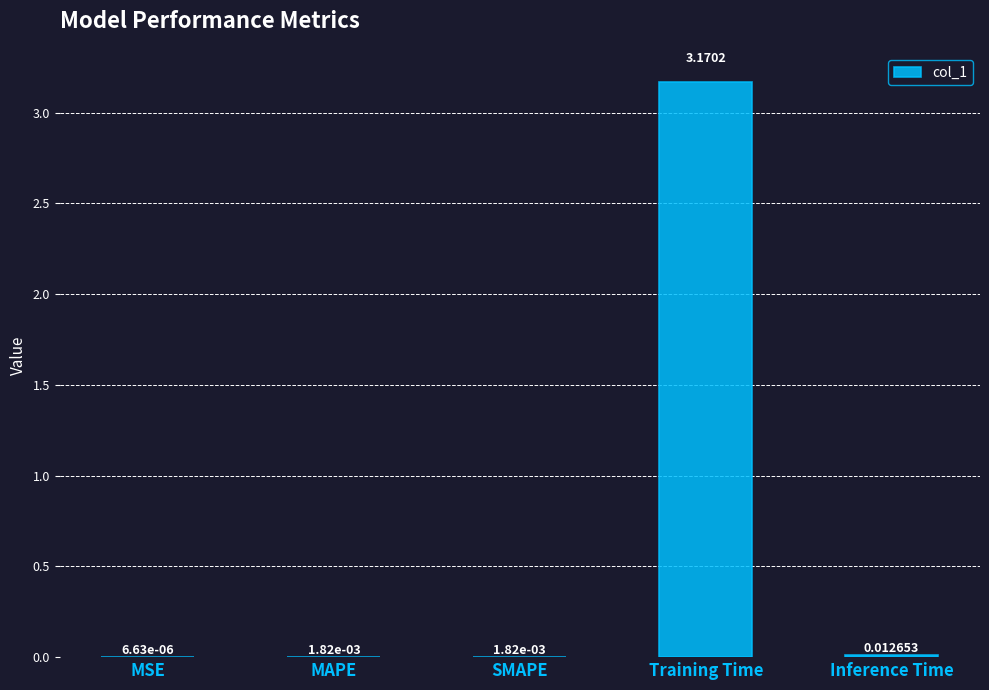

Between MSE and SMAPE, which is larger?

SMAPE